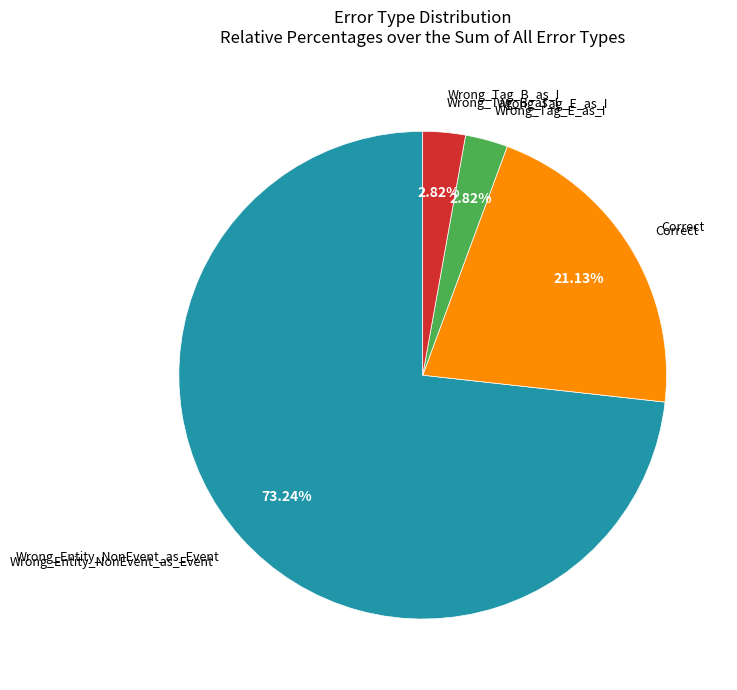

Is there any slice that represents more than half of the pie?

Yes